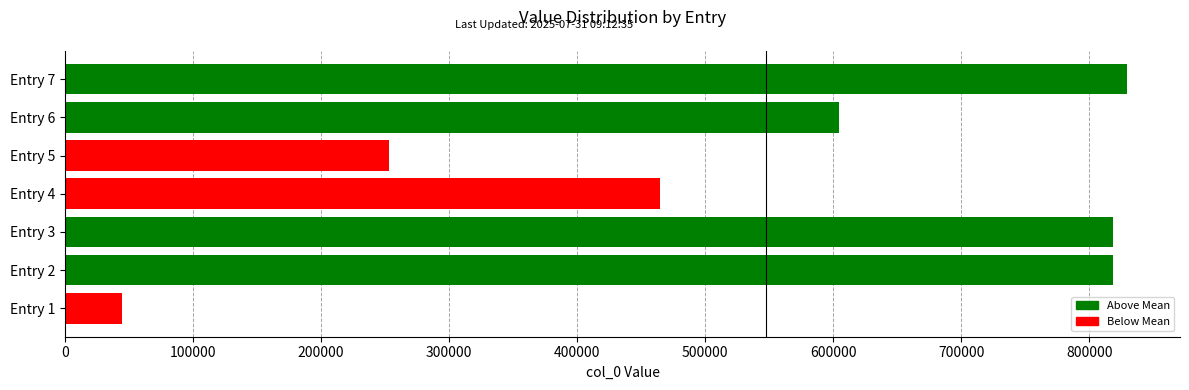

What value does the data have at Entry 6, to the nearest 50?

604350